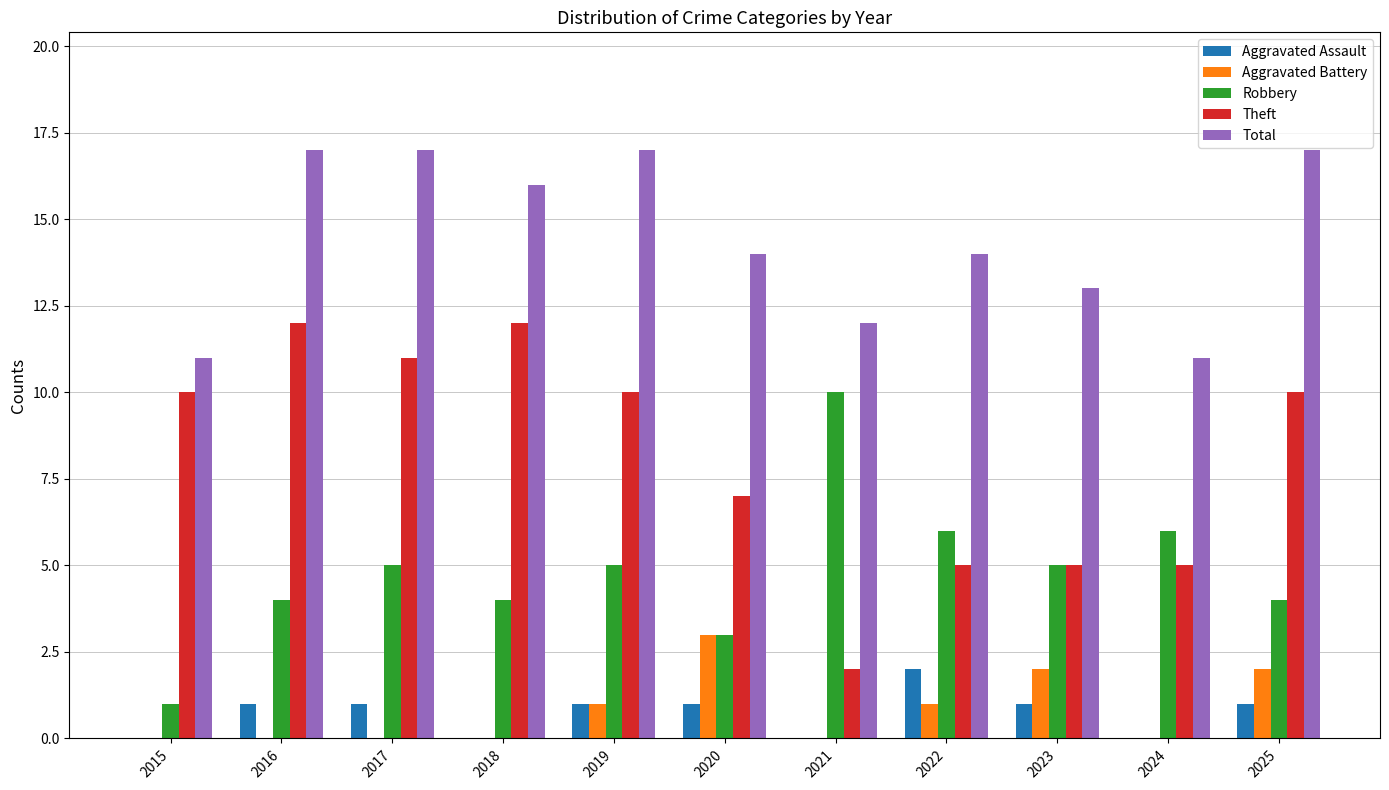

Reading left to right, extract all data points from this chart.

Aggravated Assault: 2015=0	2016=1	2017=1	2018=0	2019=1	2020=1	2021=0	2022=2	2023=1	2024=0	2025=1
Aggravated Battery: 2015=0	2016=0	2017=0	2018=0	2019=1	2020=3	2021=0	2022=1	2023=2	2024=0	2025=2
Robbery: 2015=1	2016=4	2017=5	2018=4	2019=5	2020=3	2021=10	2022=6	2023=5	2024=6	2025=4
Theft: 2015=10	2016=12	2017=11	2018=12	2019=10	2020=7	2021=2	2022=5	2023=5	2024=5	2025=10
Total: 2015=11	2016=17	2017=17	2018=16	2019=17	2020=14	2021=12	2022=14	2023=13	2024=11	2025=17